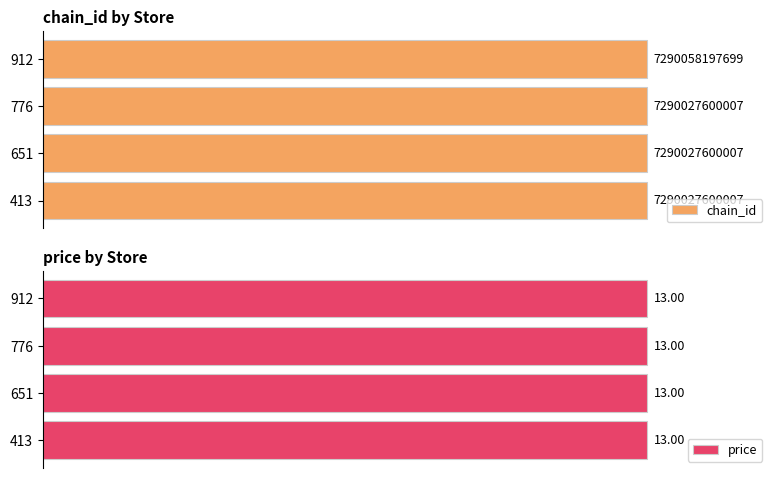

At how many categories does at least one series exceed 28?

4